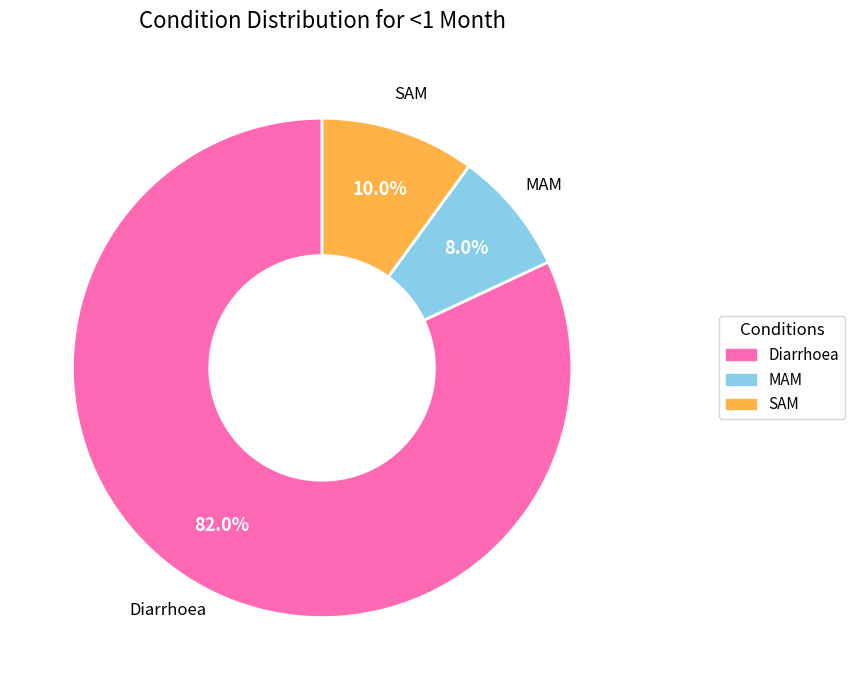

What is the smallest slice in the pie chart?

MAM